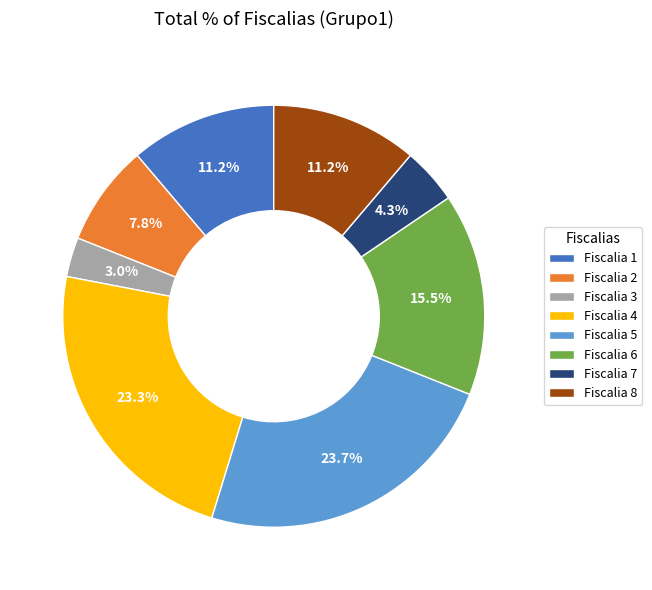

How many segments does this pie chart have?

8